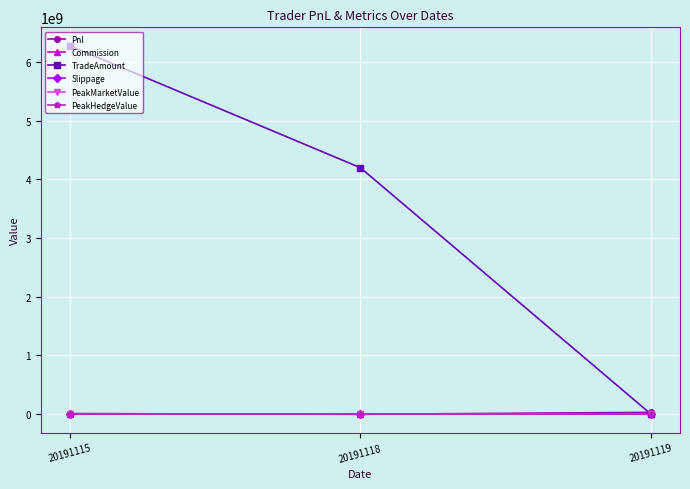

Does the chart have visible grid lines?

Yes